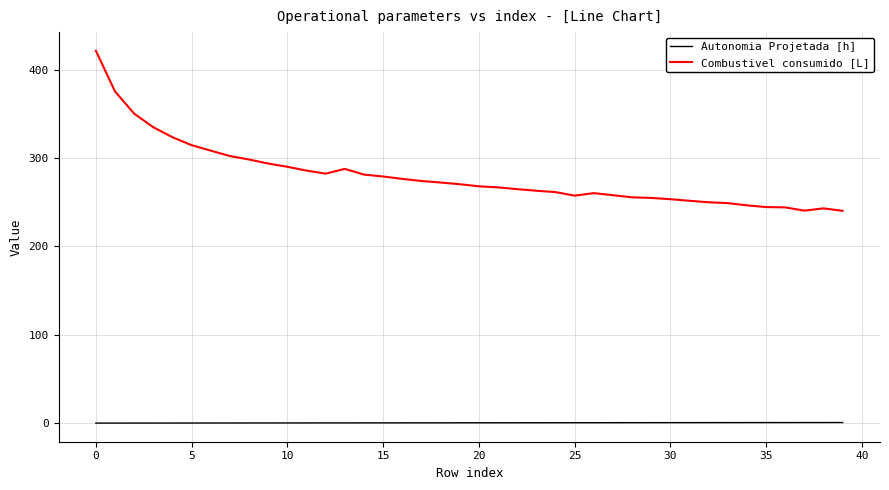

Rank the series by their maximum value, from highest to lowest.

Combustivel consumido [L], Autonomia Projetada [h]